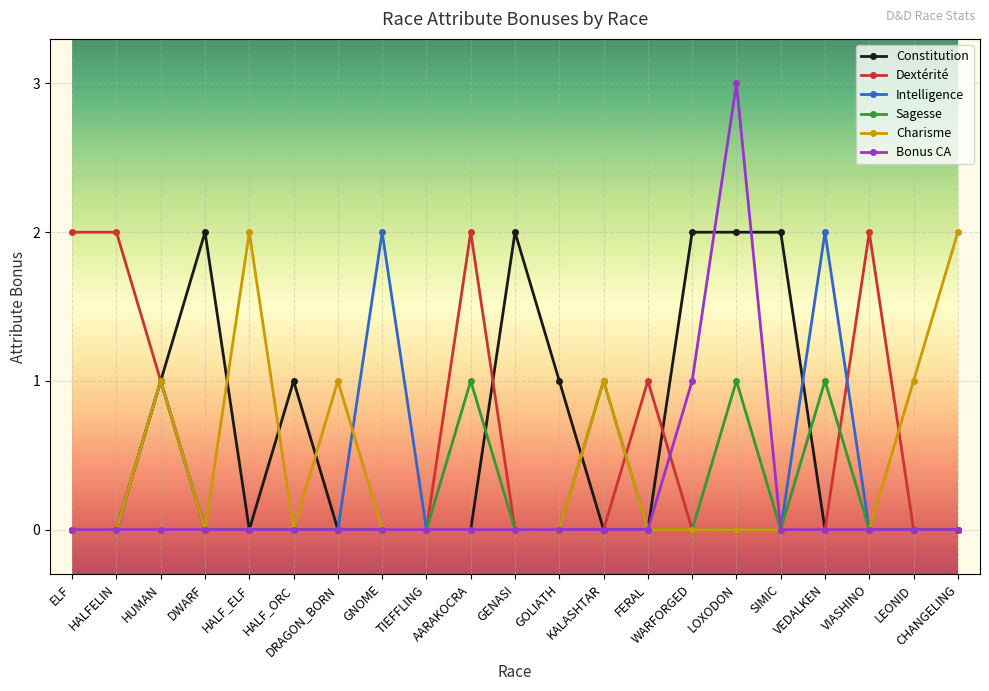

At which category does Intelligence reach its first local peak?

HUMAN